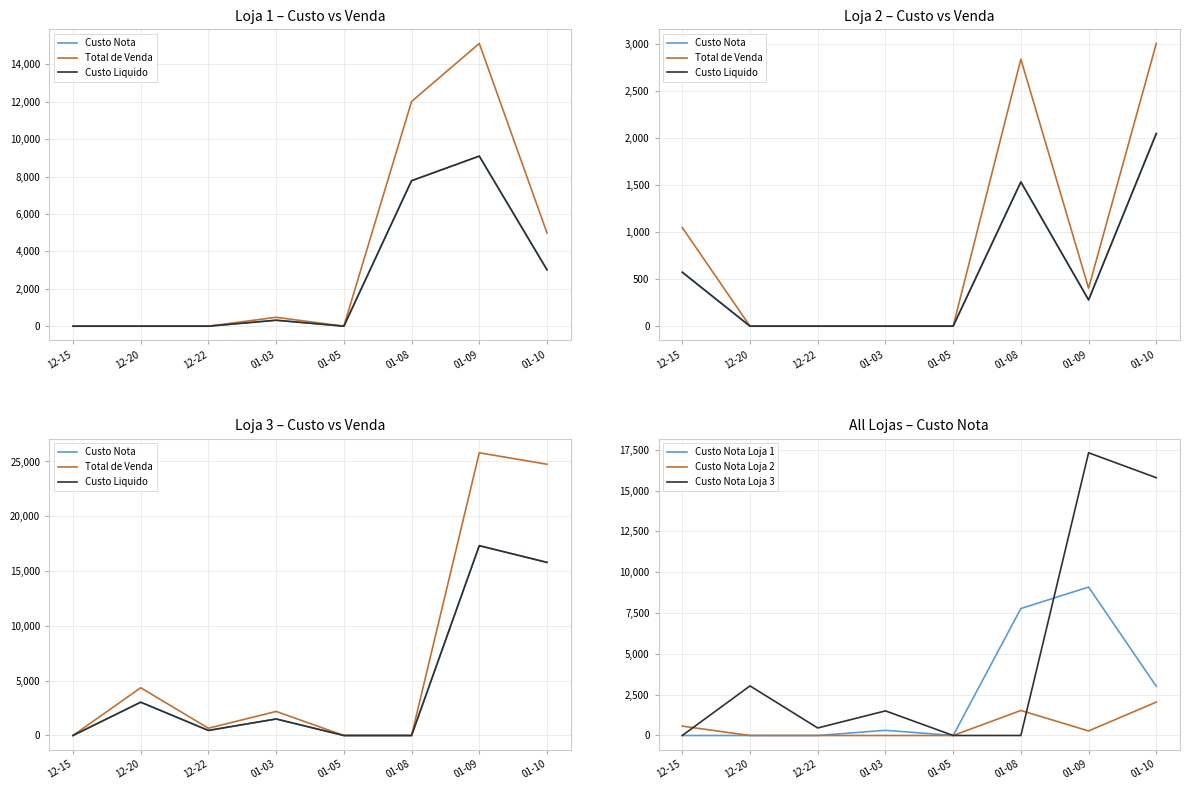

What is the difference between the Custo Nota Loja 2 values at 12-15 and 01-05?

573.1